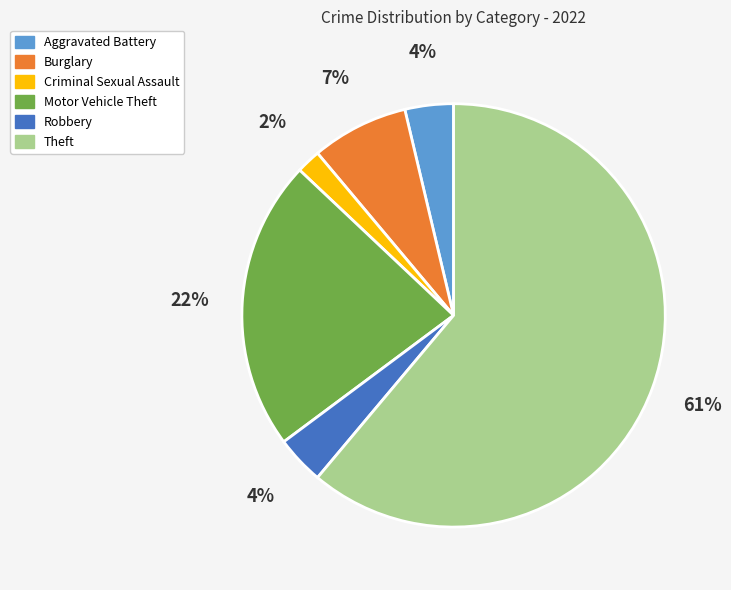

Which slice is the largest?

Theft